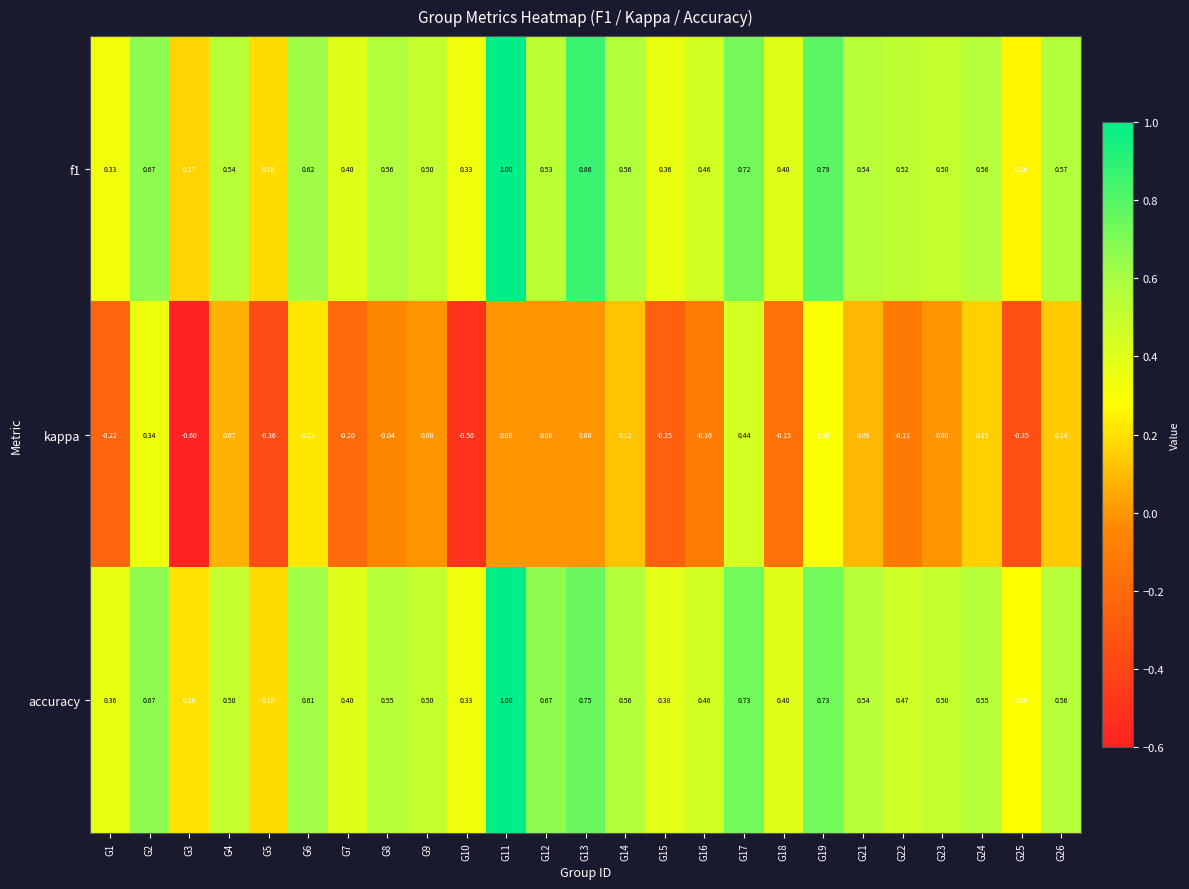

Which series has the widest spread of values?

kappa